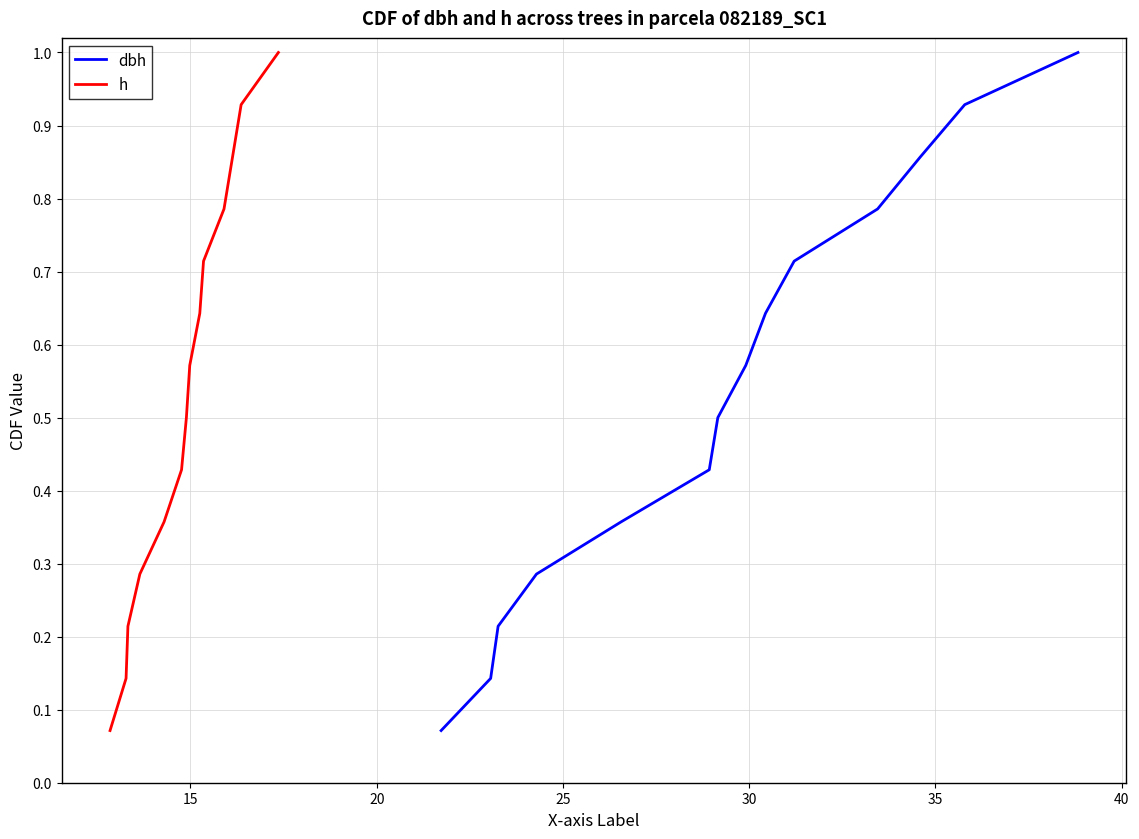

Which series has the widest spread of values?

dbh